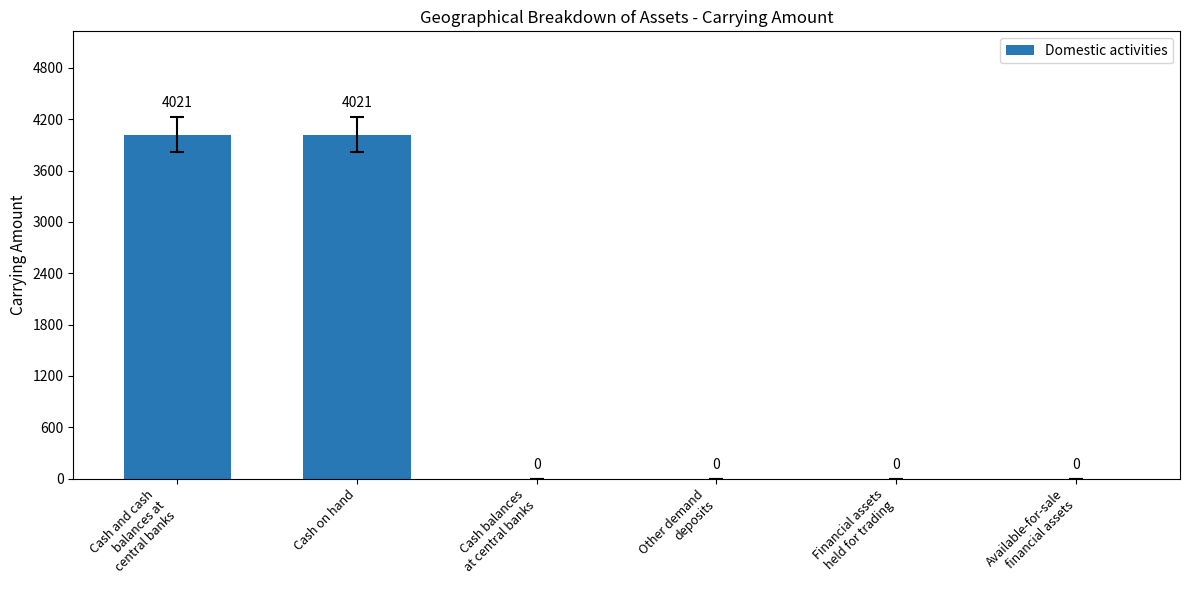

How many values exceed 0?

2